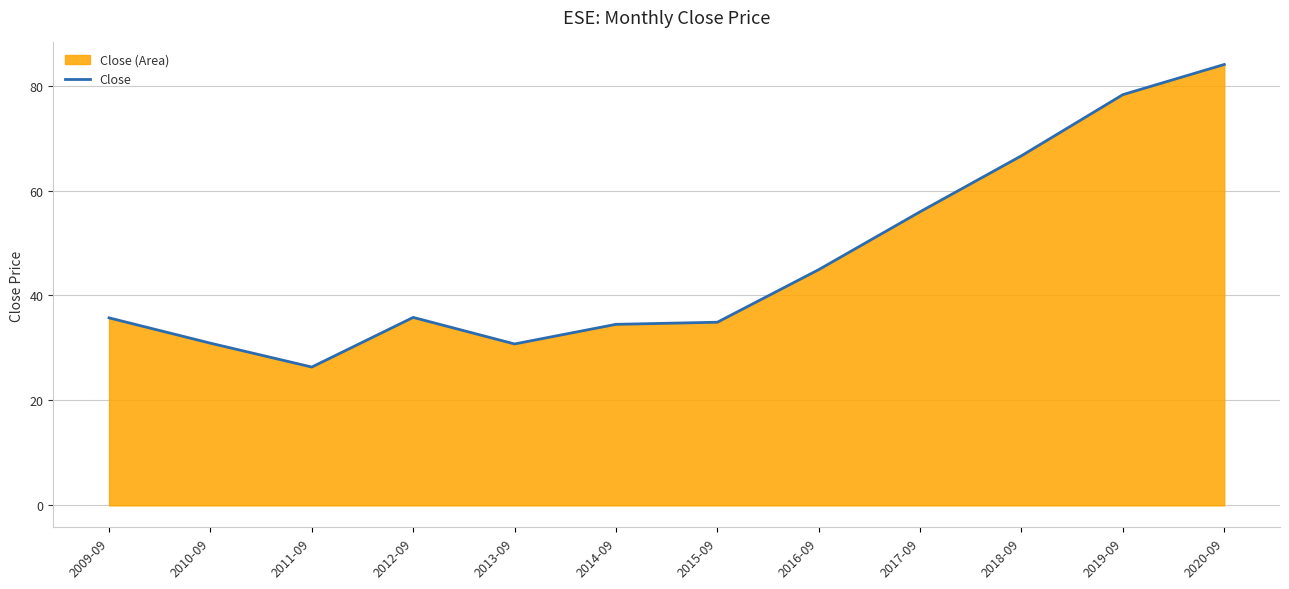

What is the difference between the second highest and minimum values?

51.9